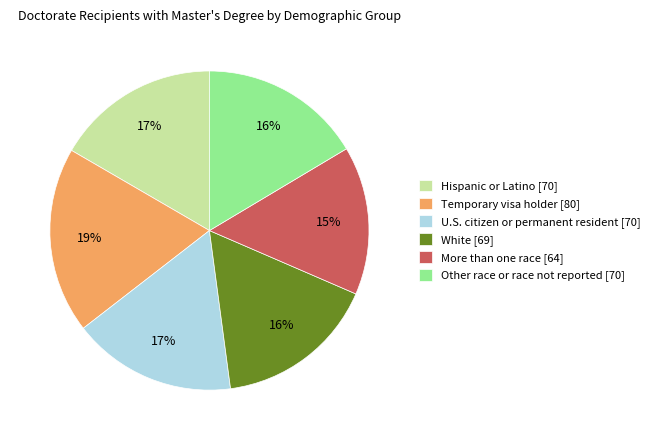

What percentage is the Other race or race not reported slice, to the nearest percent?

16%